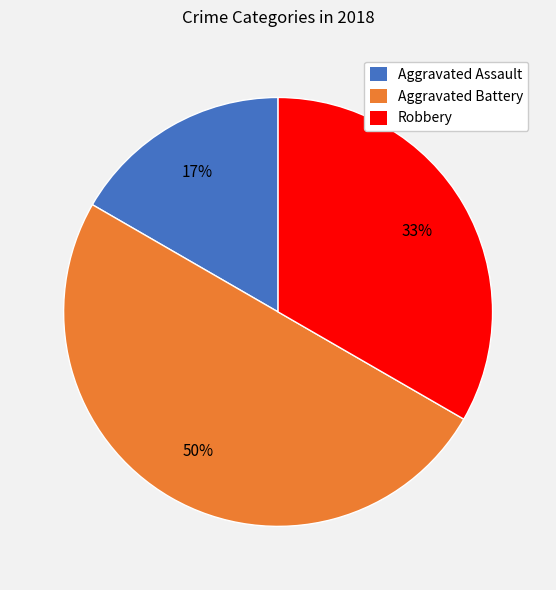

To the nearest percent, what is the average slice percentage?

33%